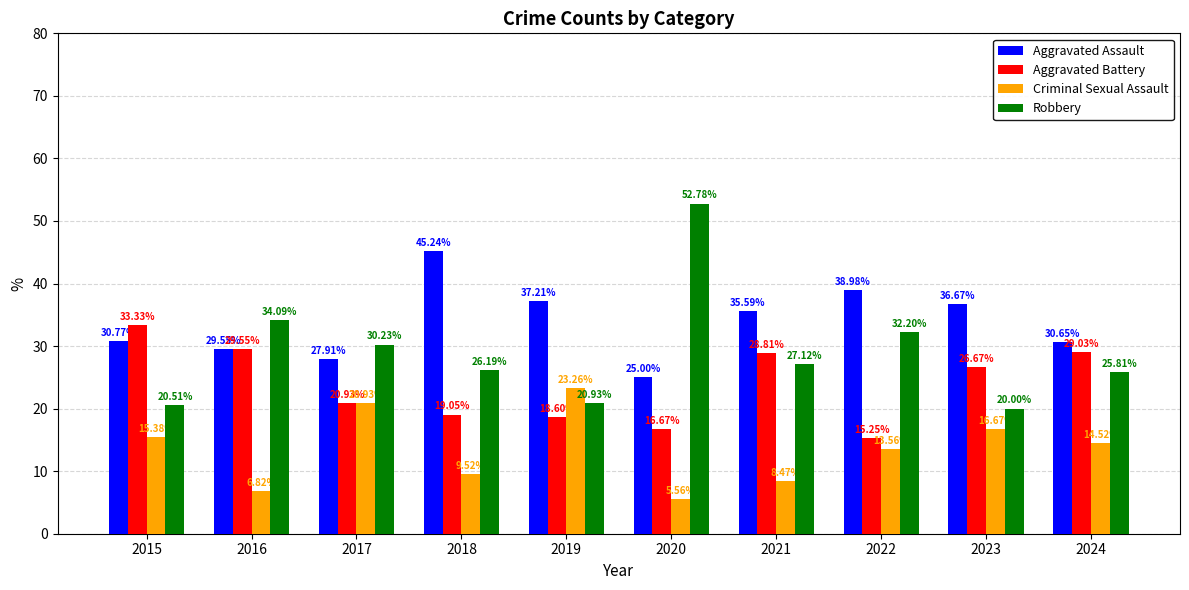

What is the spread (max minus min) of values at 2015?

17.9